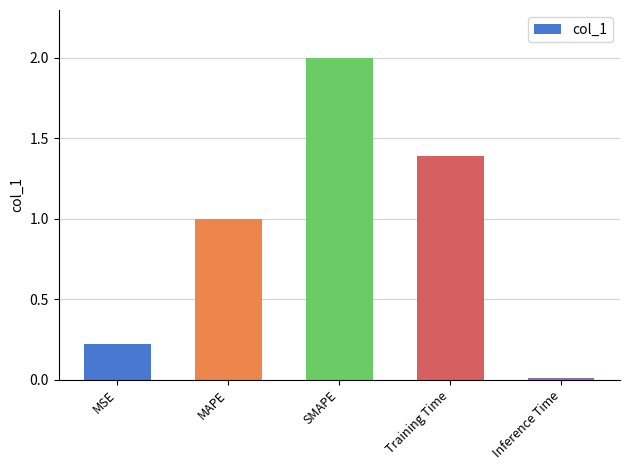

What is the greatest value displayed?

2.0